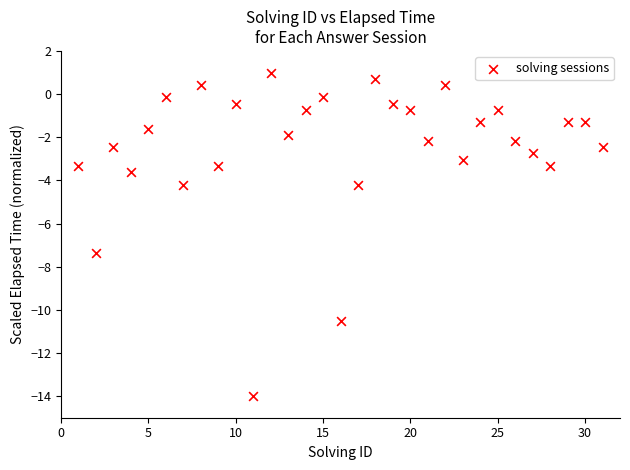

What is the range of Y values (max minus min)?

15.0